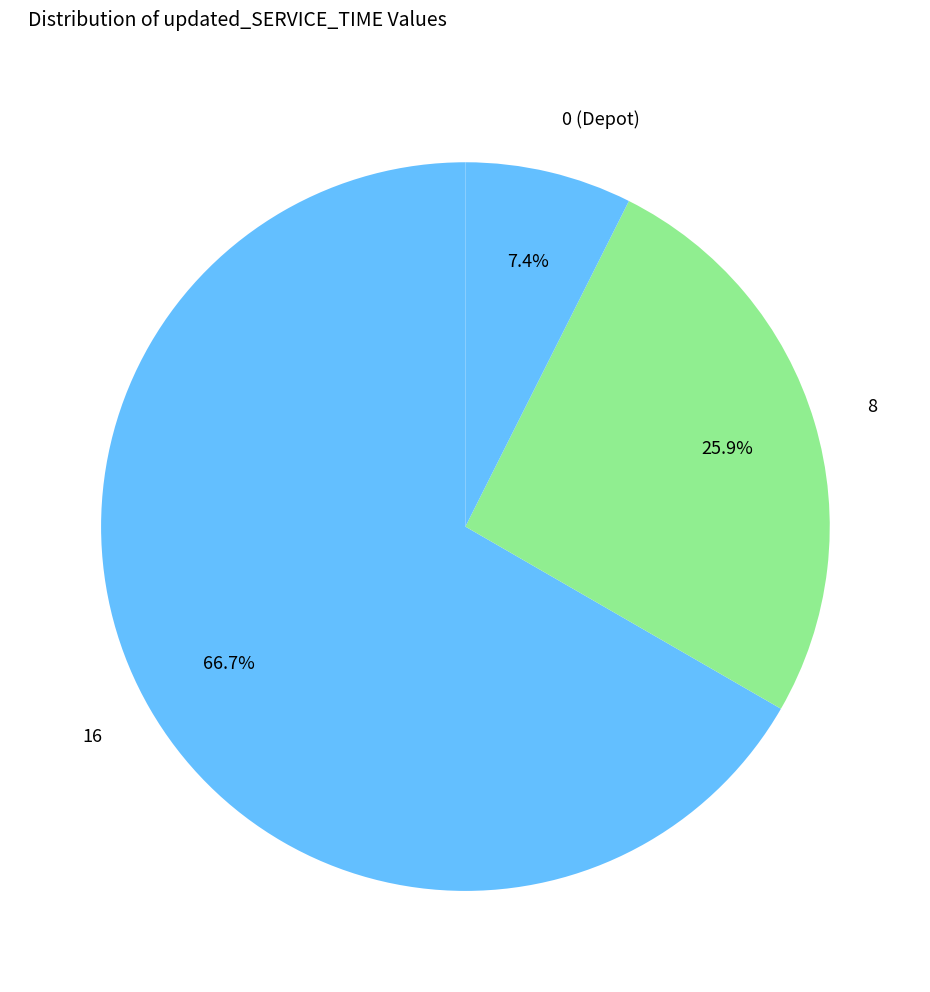

How many slices are in this pie chart?

3